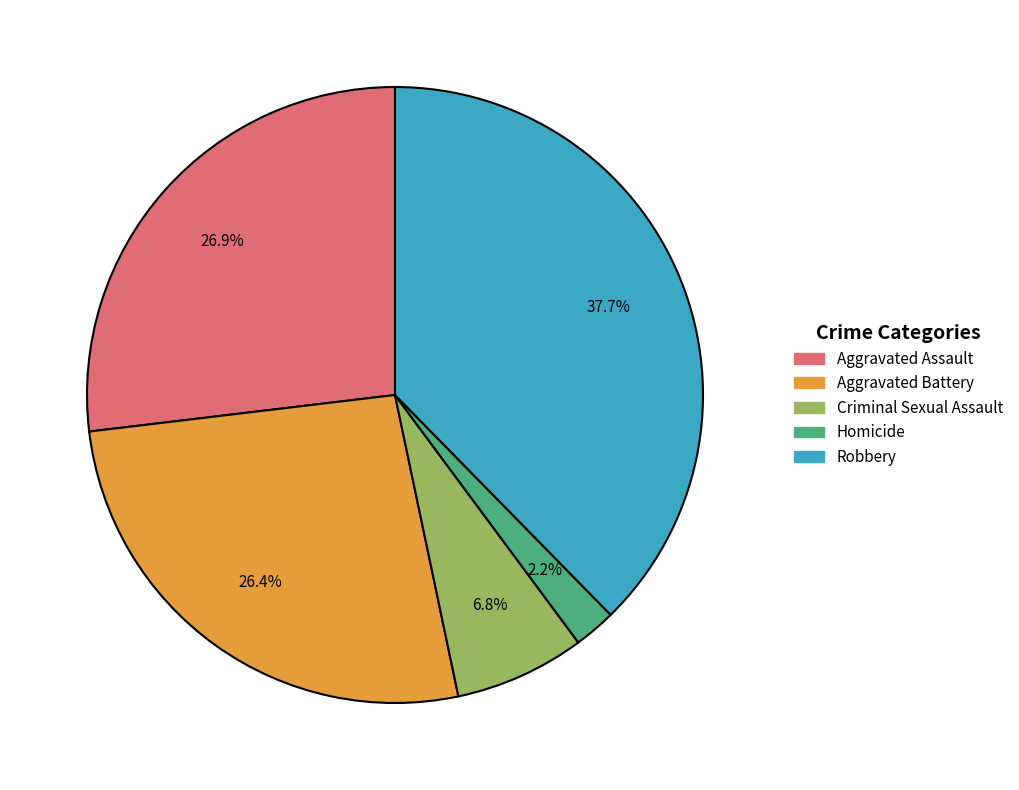

What is the ratio of the value at Aggravated Assault to the value at Homicide?

12.2